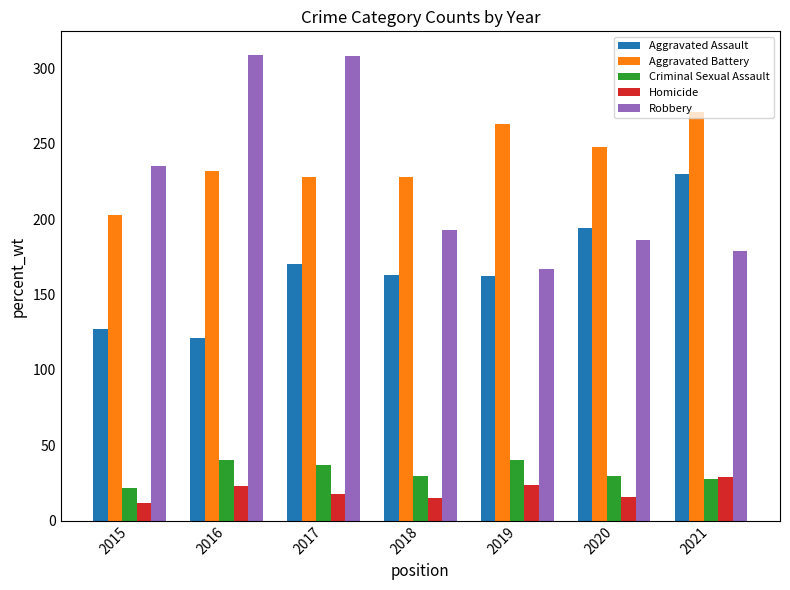

Is it true that Criminal Sexual Assault equals 28 at 2021?

True